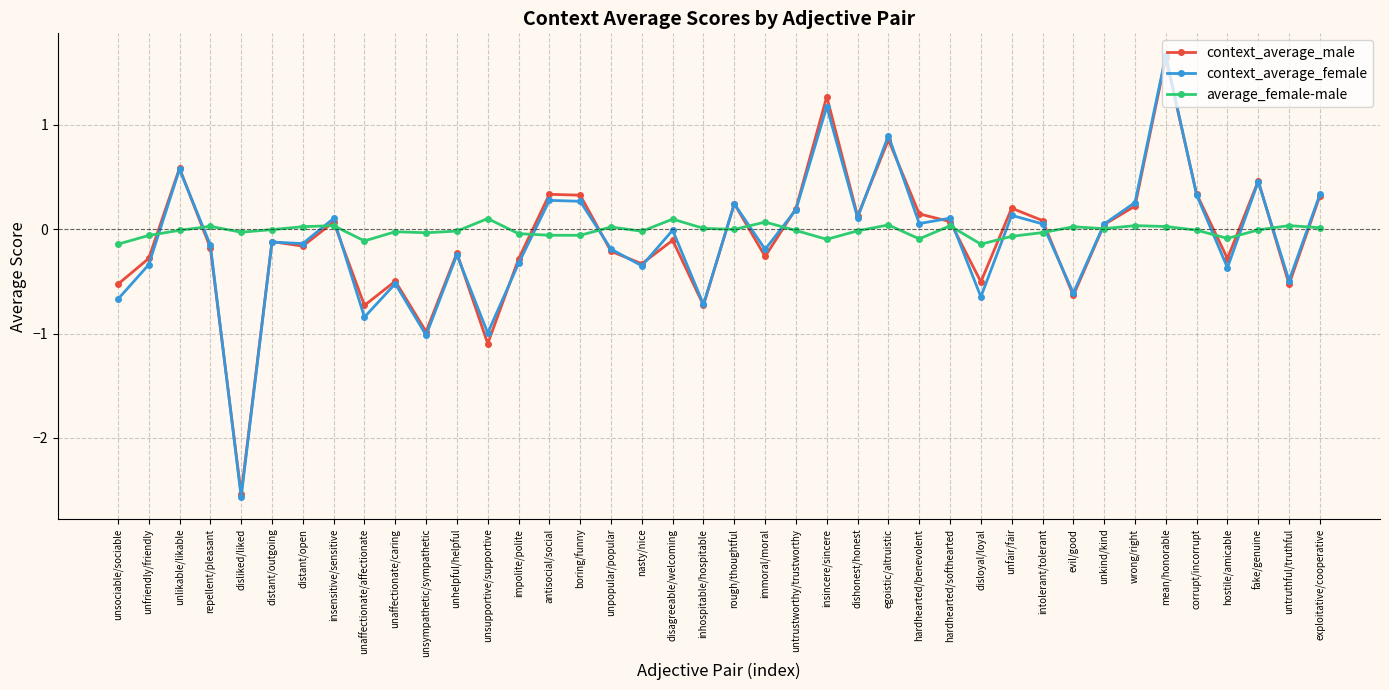

How many positive values does the context_average_male series have?

19